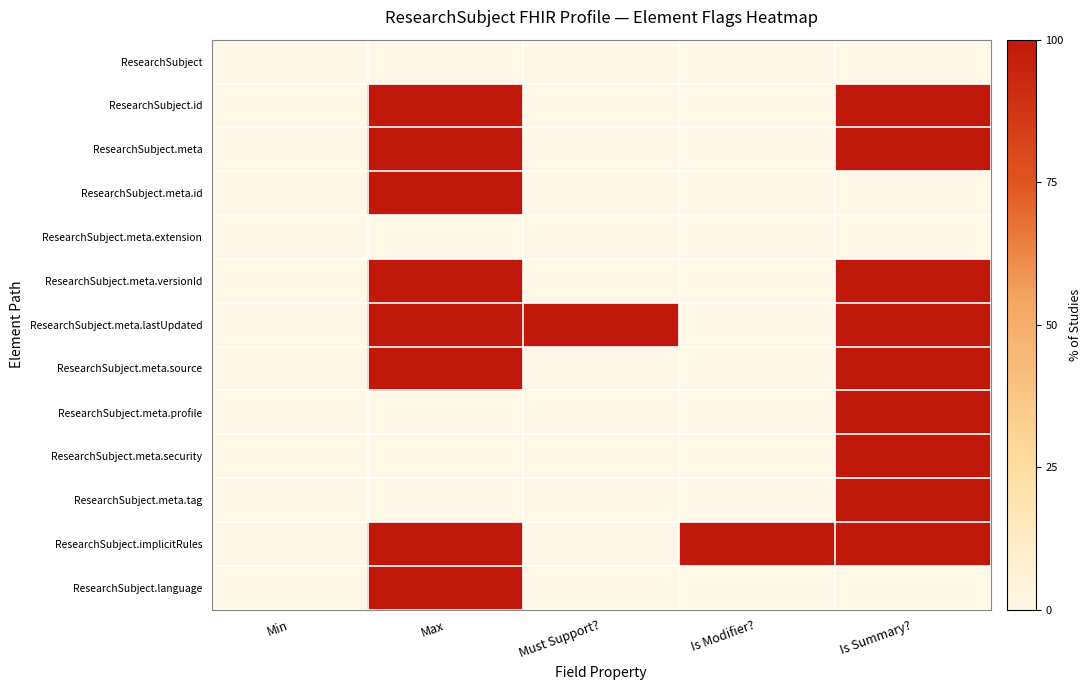

At which category is the sum across all series the highest?

Is Summary?